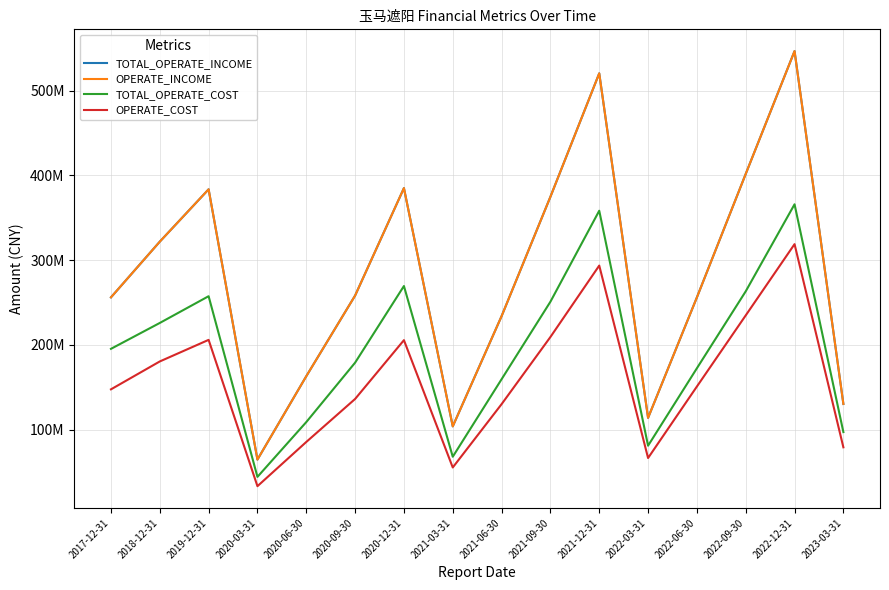

Which series has the largest total across all categories?

TOTAL_OPERATE_INCOME